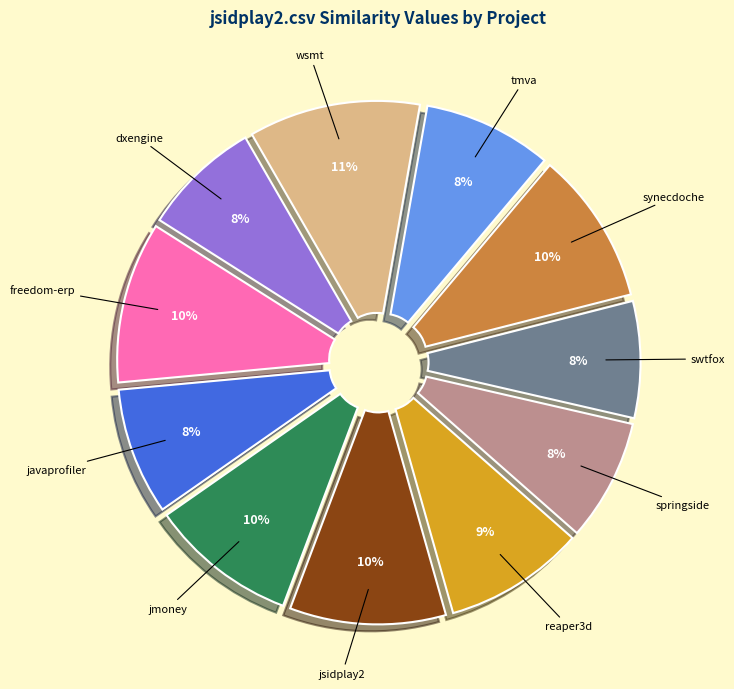

Is there a majority slice in this chart?

No